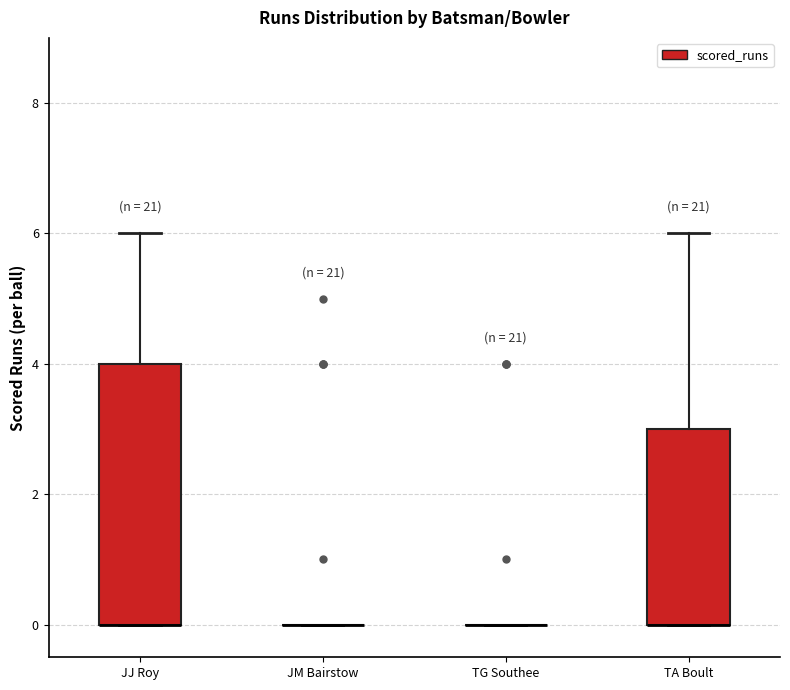

Comparing the boxes themselves (not the whiskers), which one is the tallest?

JJ Roy